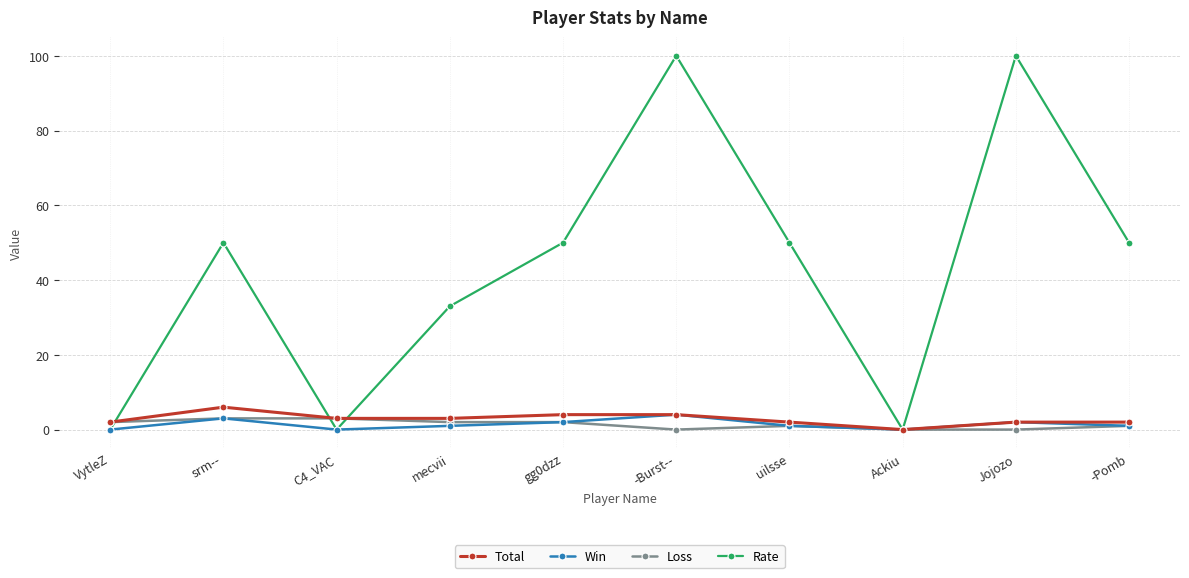

At which category does Total reach its first local peak?

srm--